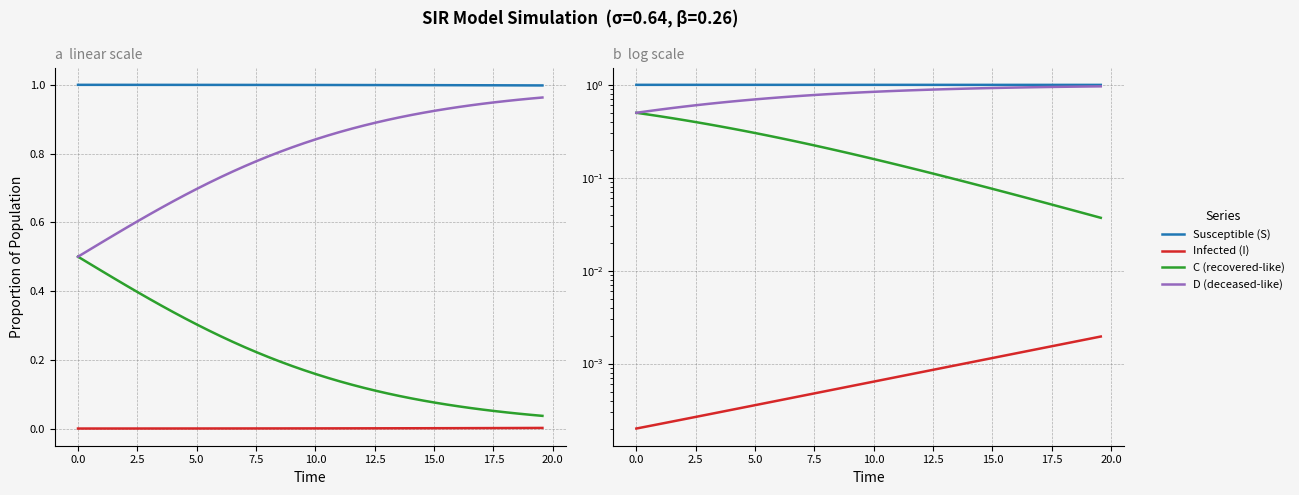

Rank the series by their maximum value, from lowest to highest.

Infected (I), C (recovered-like), D (deceased-like), Susceptible (S)